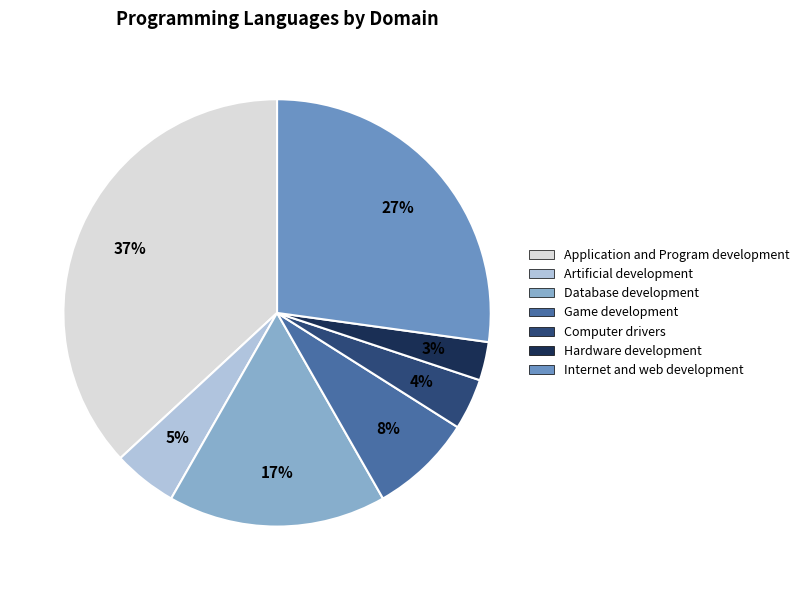

Which slice is the smallest?

Hardware development